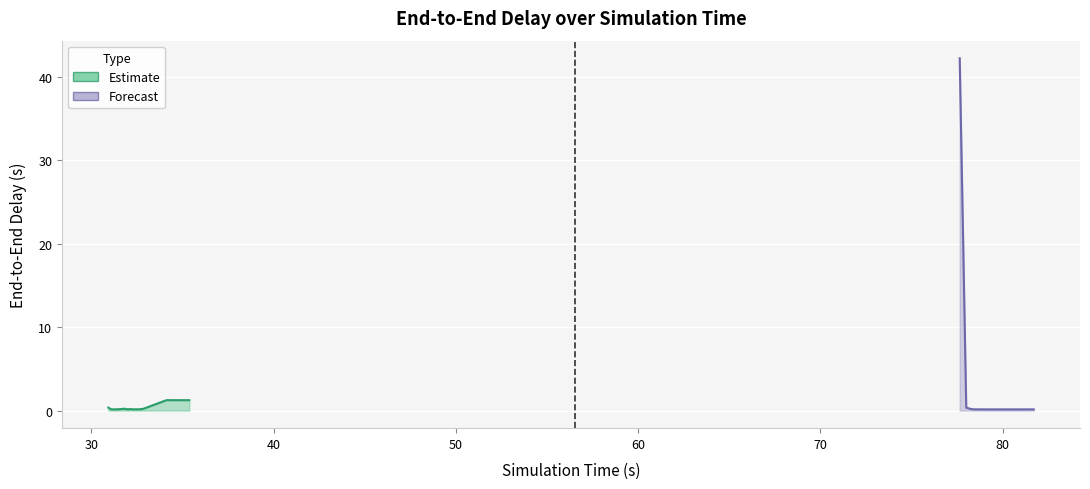

What is the value of the 6th point from the left?

0.2